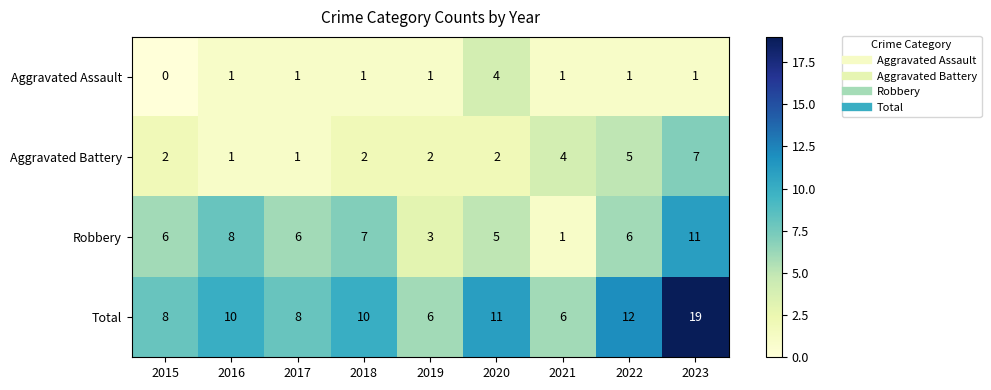

List the series in order of their peak value, highest first.

Total, Robbery, Aggravated Battery, Aggravated Assault